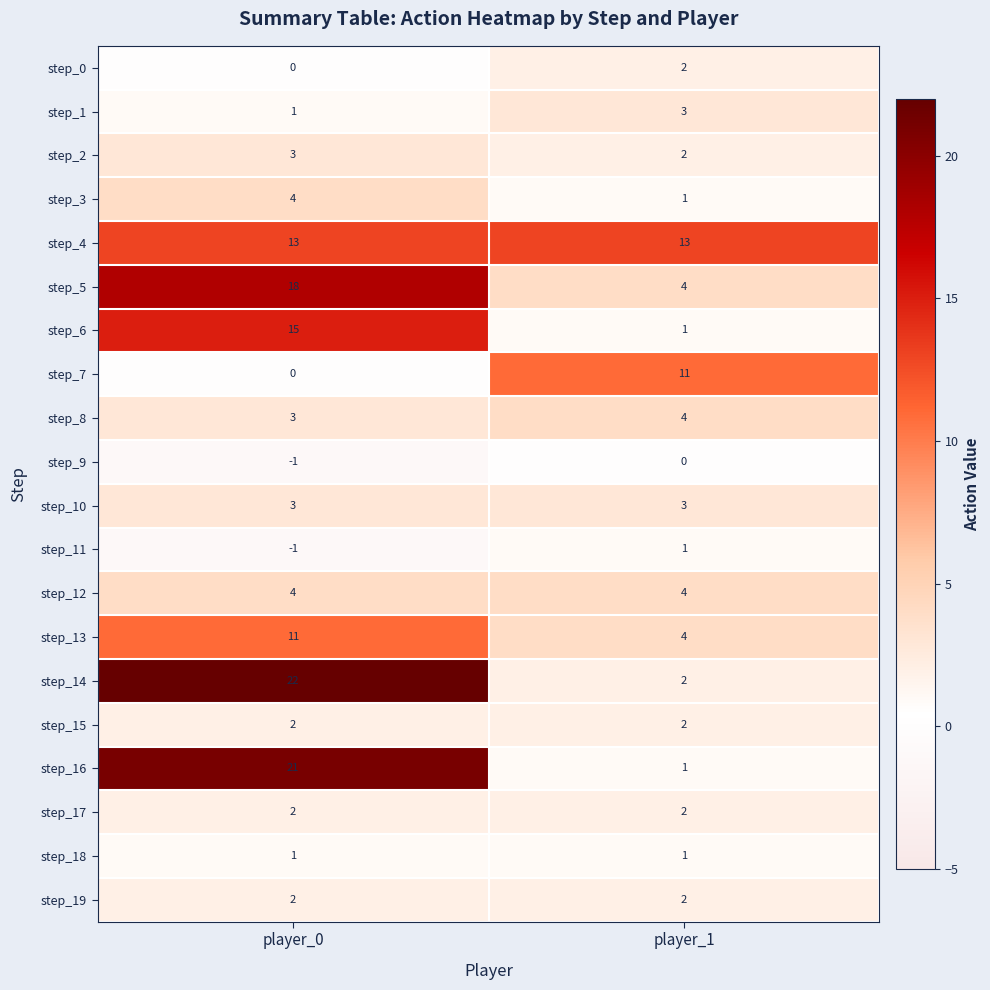

List the labels in order of step_8 value, smallest first.

player_0, player_1